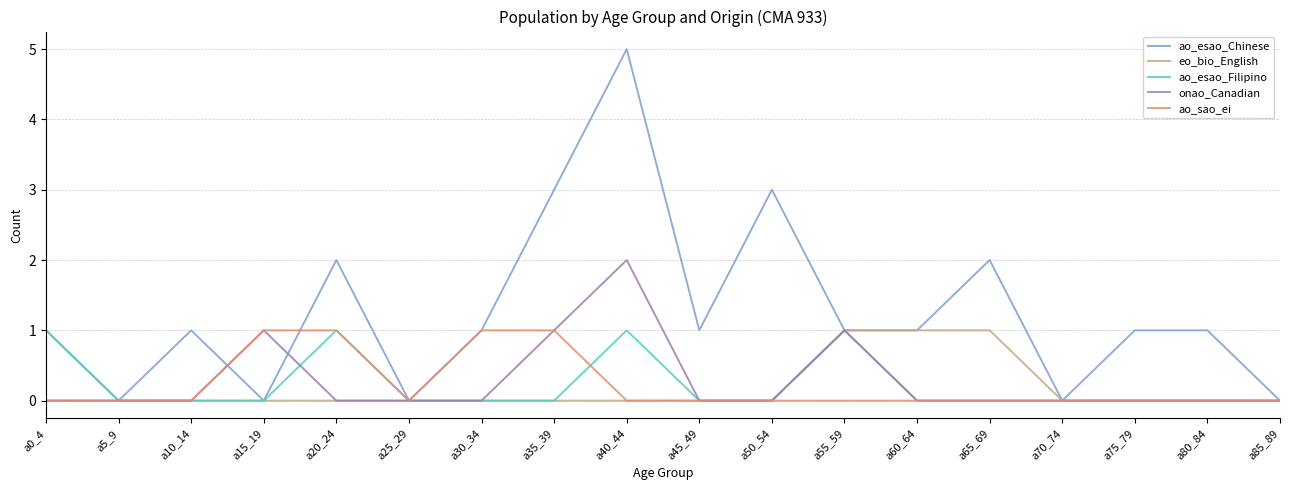

What position from the right is a10_14?

16